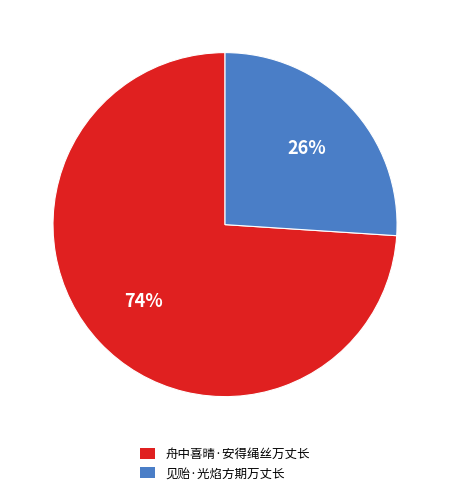

Between 见贻·光焰方期万丈长 and 舟中喜晴·安得绳丝万丈长, which is larger?

舟中喜晴·安得绳丝万丈长